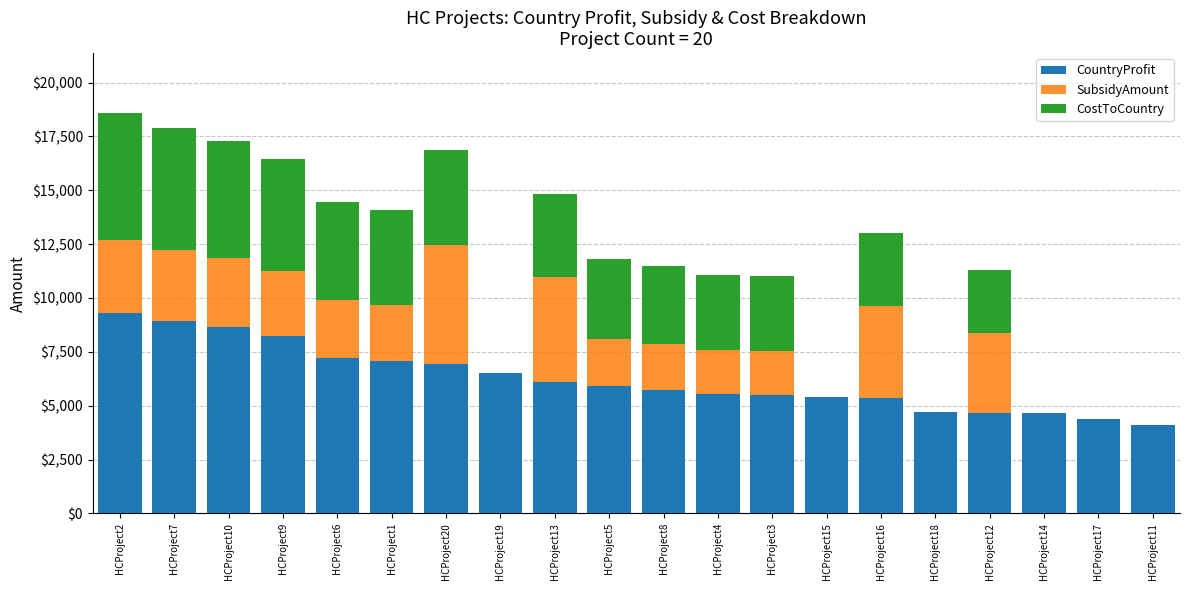

What is the total value across all series at HCProject1?

14104.0